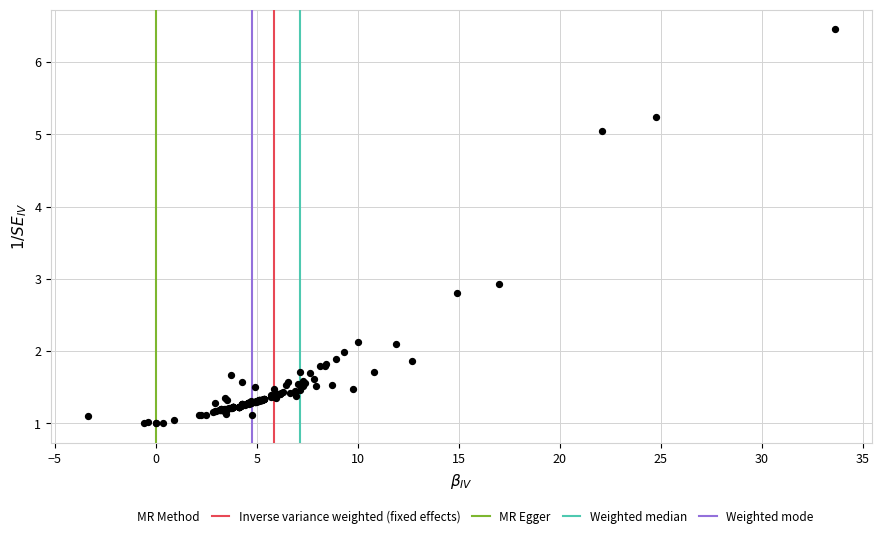

What Y value in the scatter plot is closest to 3?

2.9